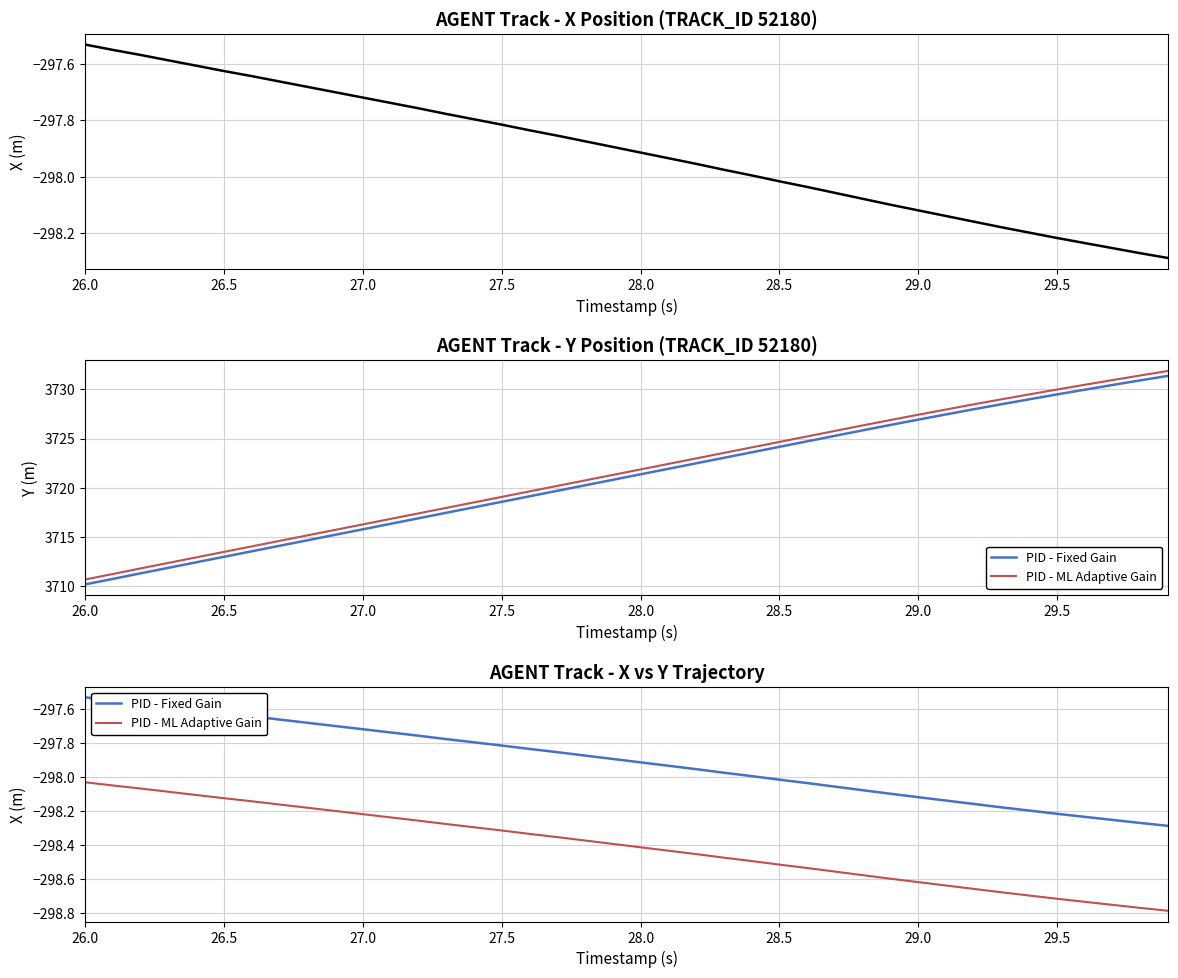

What is the label of the 40th point from the right?

26.0